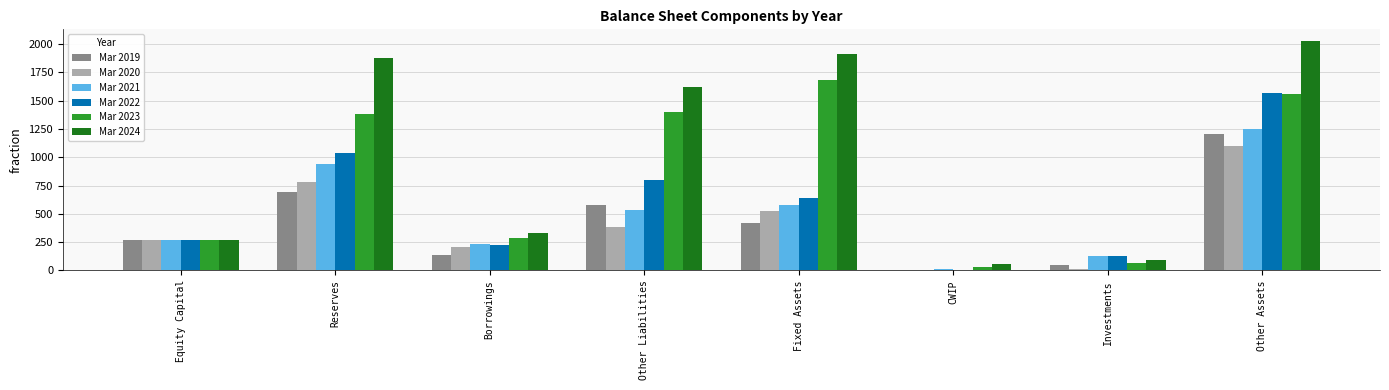

What is the greatest value displayed?

2030